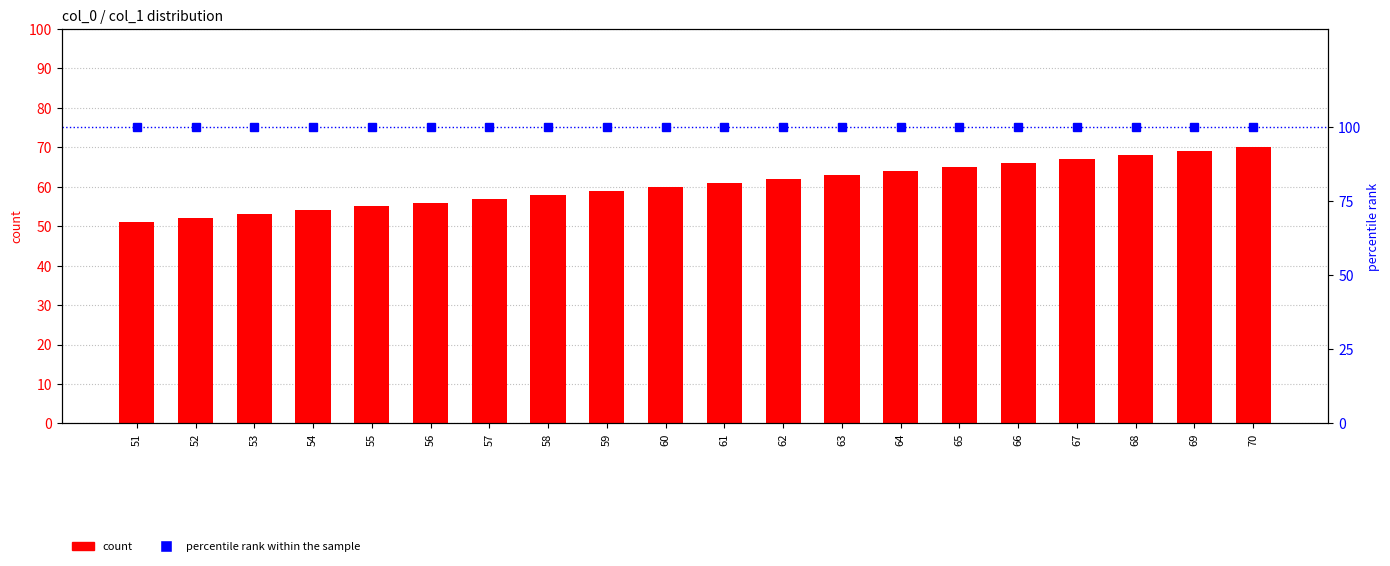

The value of percentile rank within the sample at 54 is 167. True or false?

False